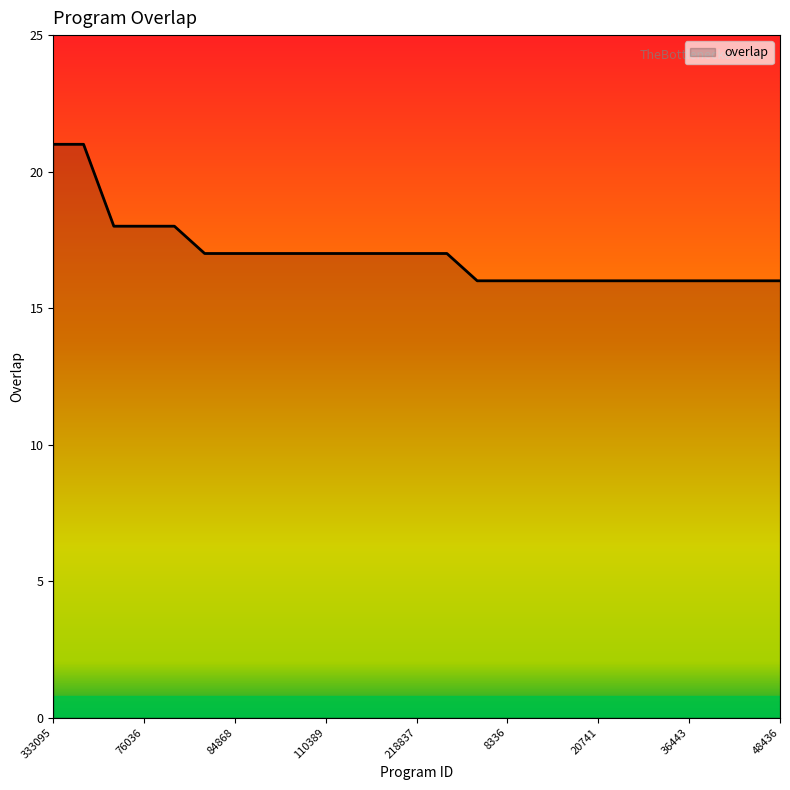

What is the maximum value shown in the chart?

21